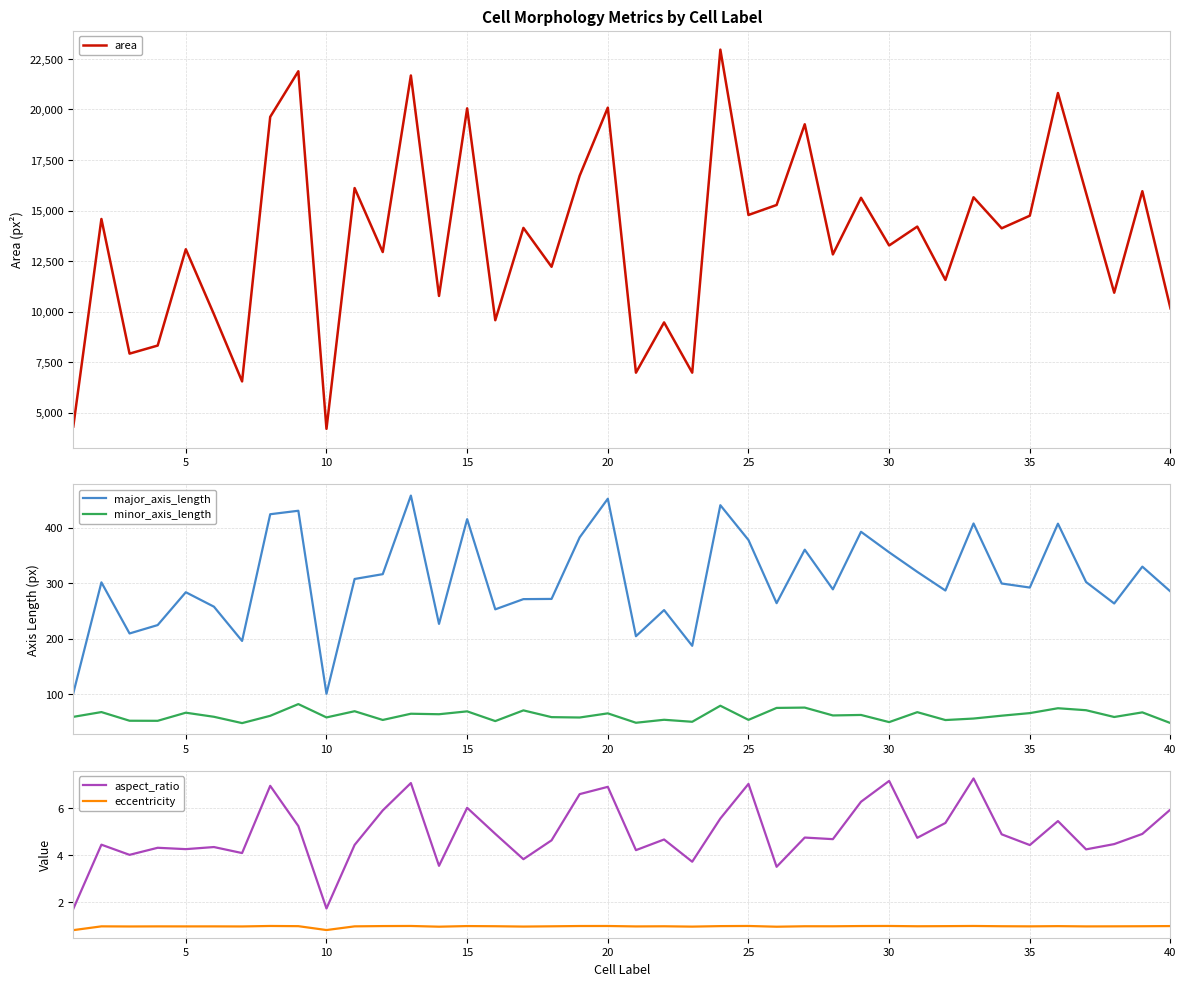

List the series in order of their peak value, highest first.

area, major_axis_length, minor_axis_length, aspect_ratio, eccentricity